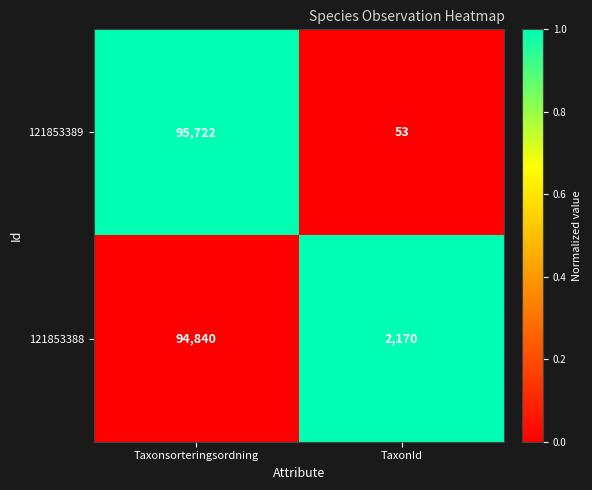

What is the average value of the 121853389 series?

47888